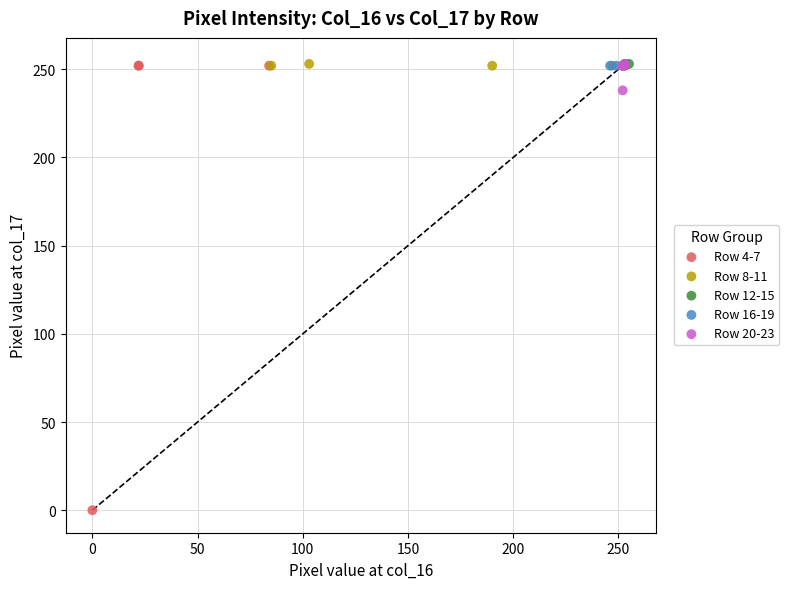

Which series has the largest Y range (max minus min)?

Row 4-7